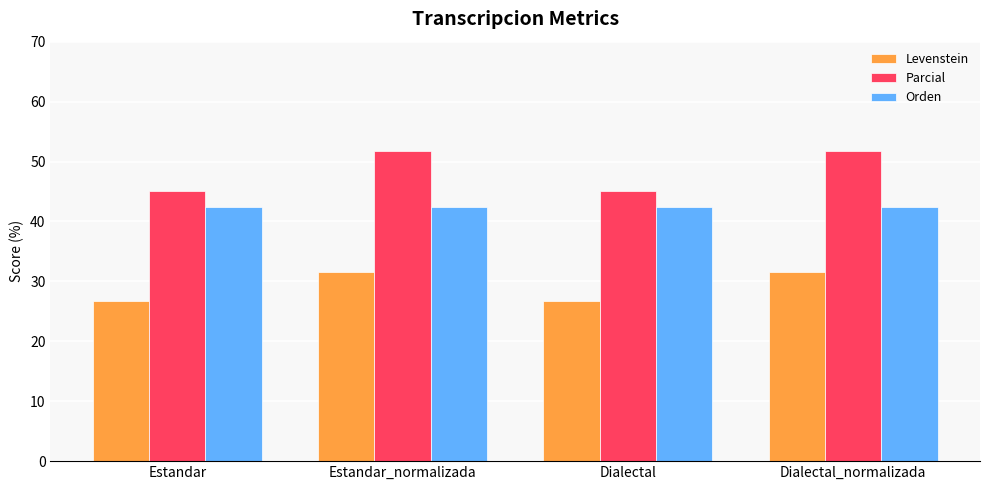

What is the spread (max minus min) of values at Dialectal_normalizada?

20.2